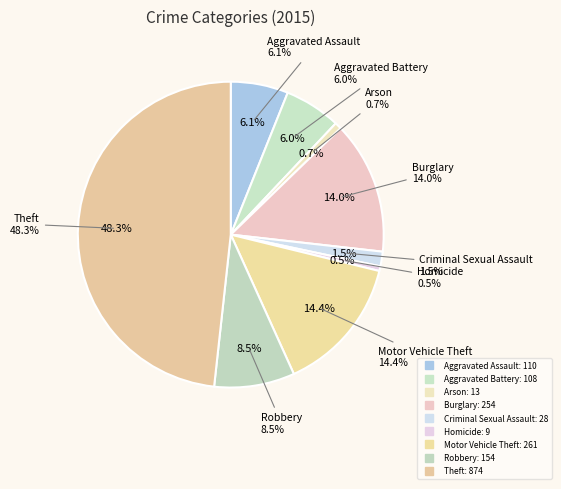

Is there any slice that represents more than half of the pie?

No